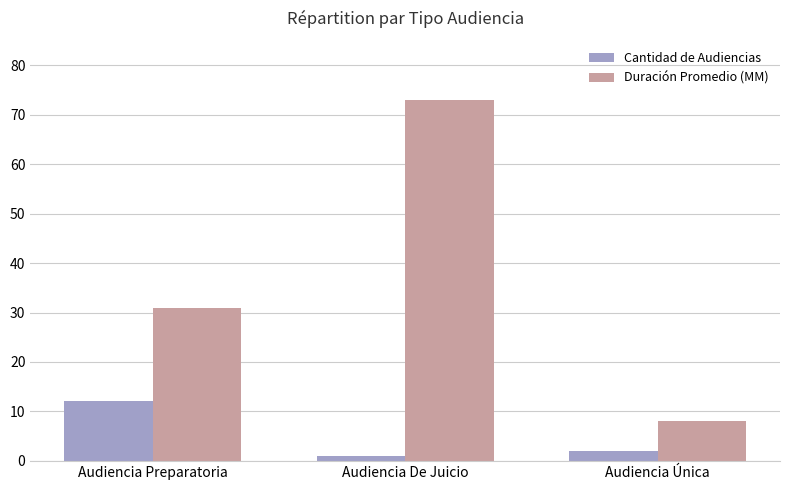

Reading left to right, what are all the values shown in this chart?

Cantidad de Audiencias: 12	1	2
Duración Promedio (MM): 31	73	8